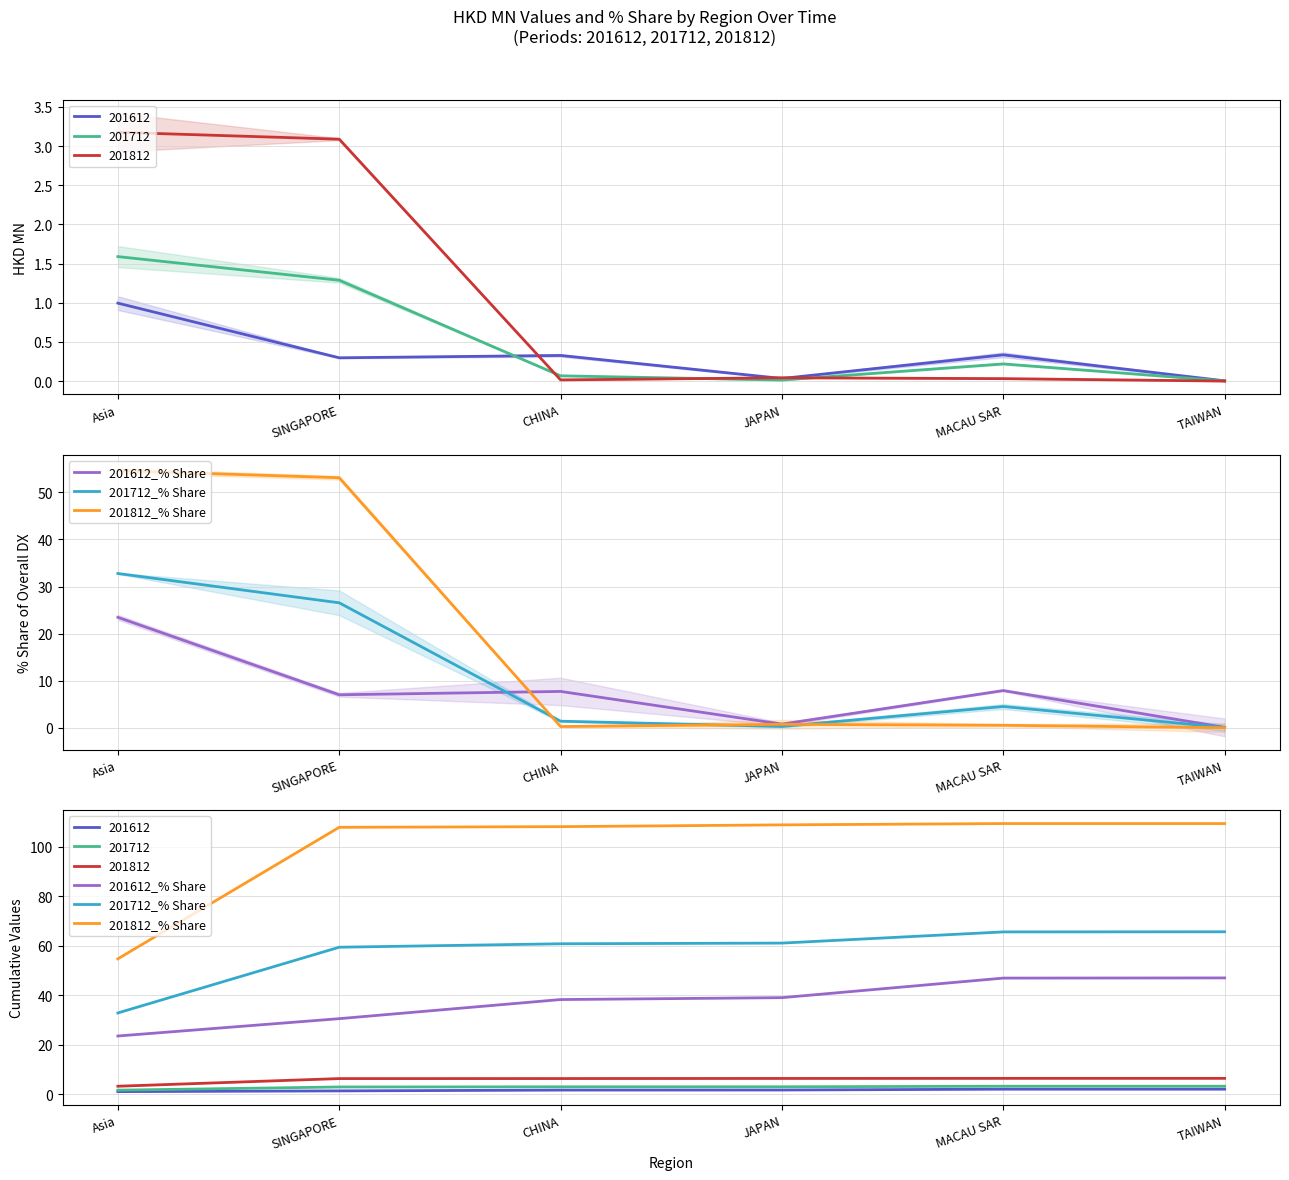

What are all the series names shown in the legend?

201612_% Share, 201712_% Share, 201812_% Share